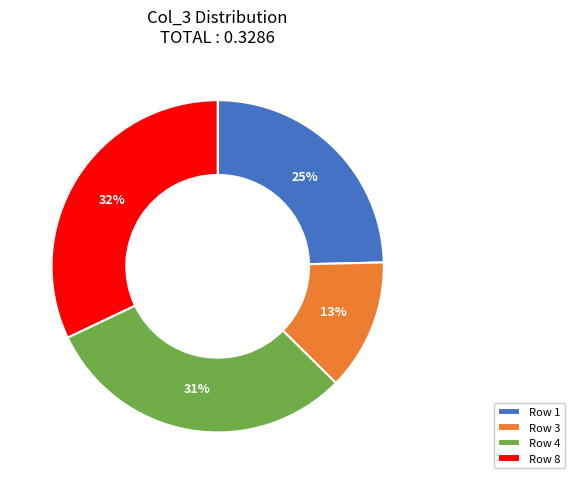

To the nearest percent, what portion does Row 1 represent?

25%